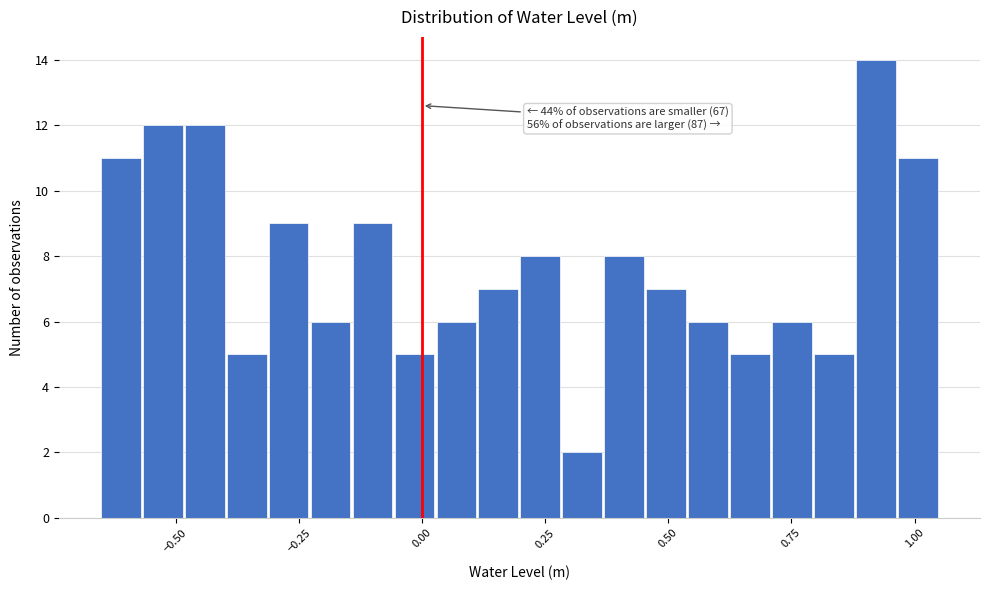

Around what value on the x-axis is the tallest bar? Give the approximate position of its centre, as read against the axis.

0.90